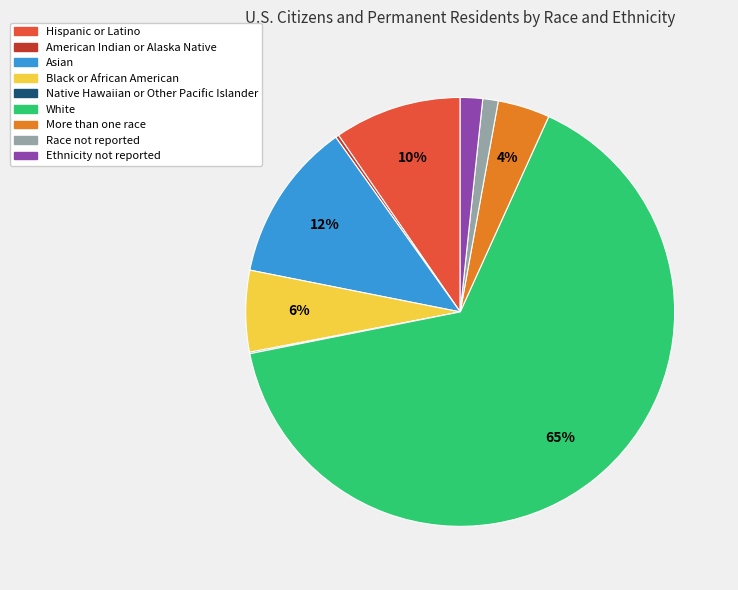

Which slice is the largest?

White